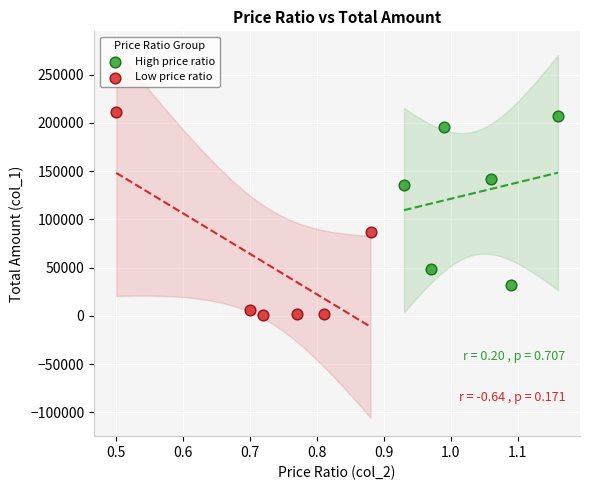

Which series has the largest Y range (max minus min)?

Low price ratio